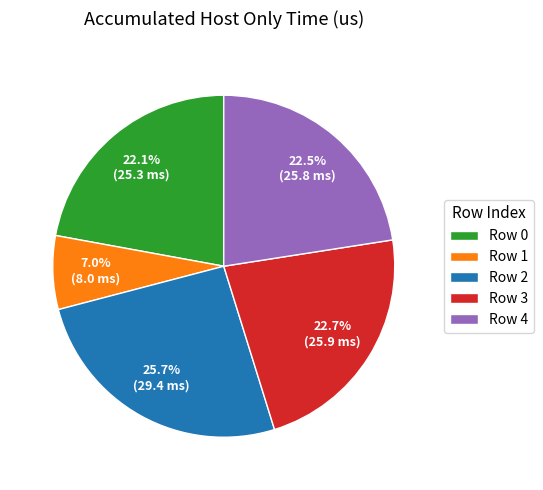

Is Row 0 the majority of the pie?

No